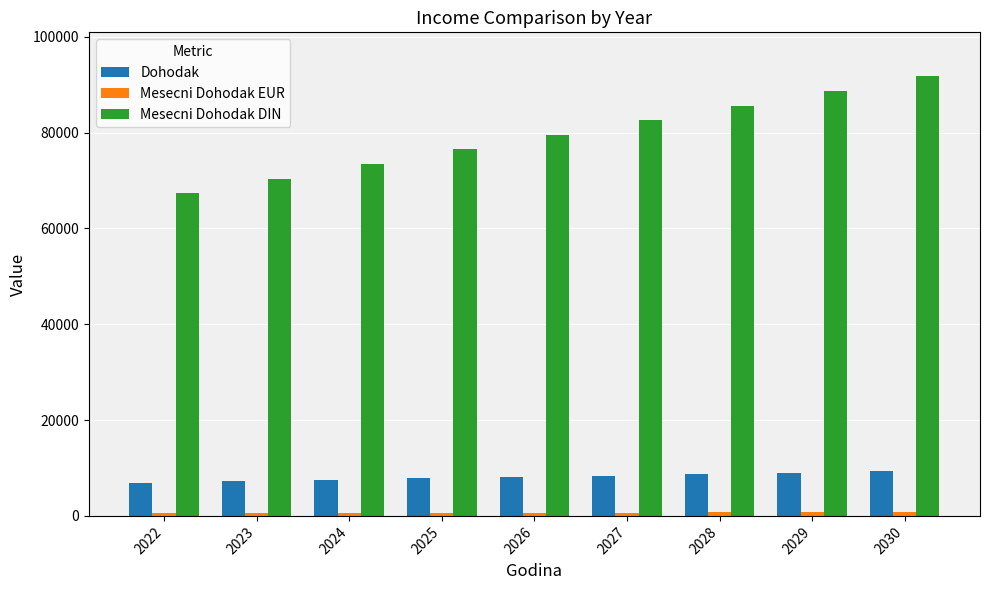

True or false: Dohodak has a value of 2628.5 at 2026.

False